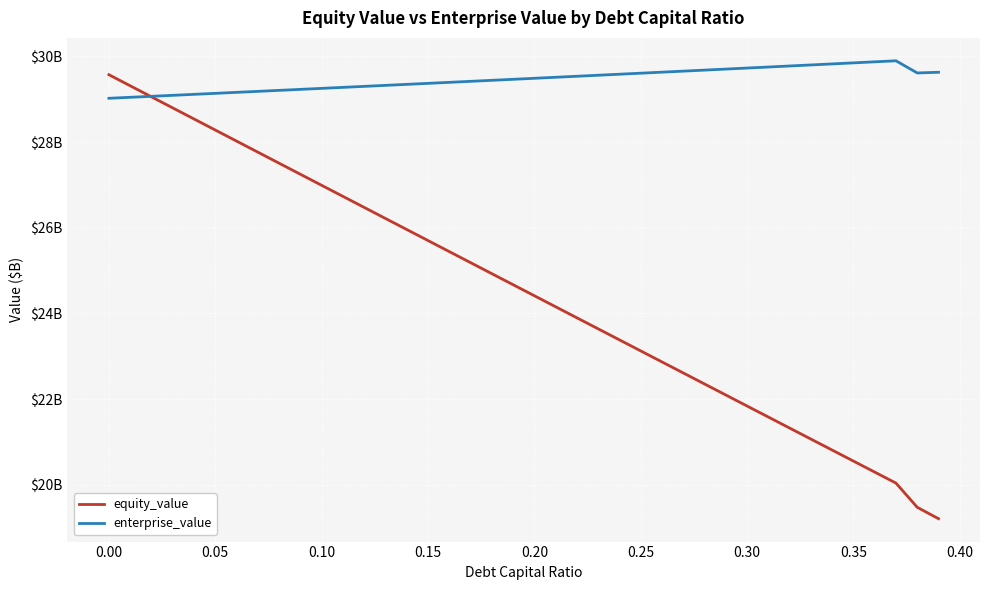

List the series in order of their peak value, lowest first.

equity_value, enterprise_value